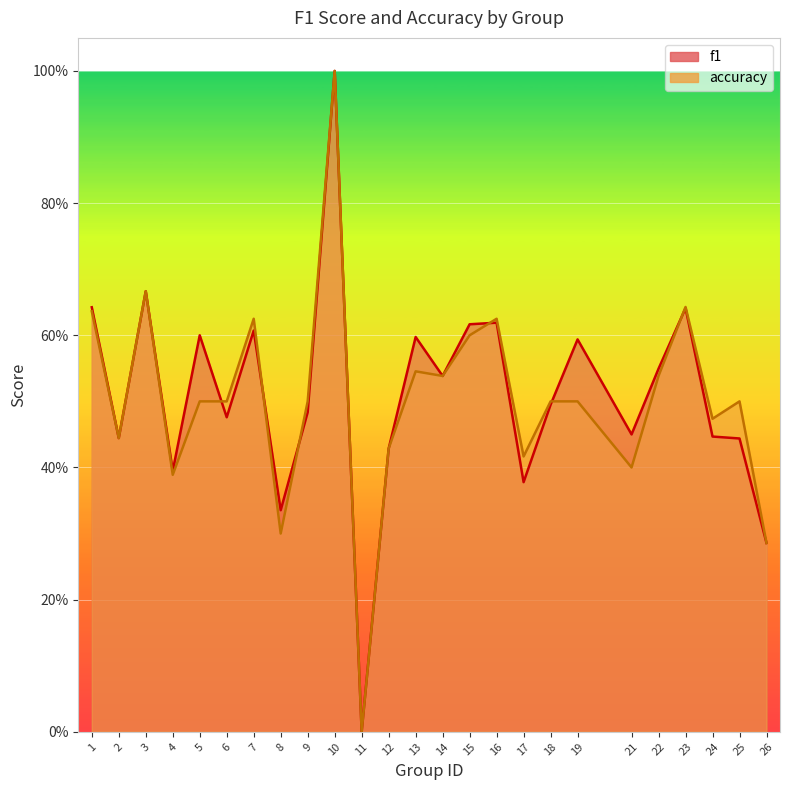

At which category does accuracy reach its first local peak?

3